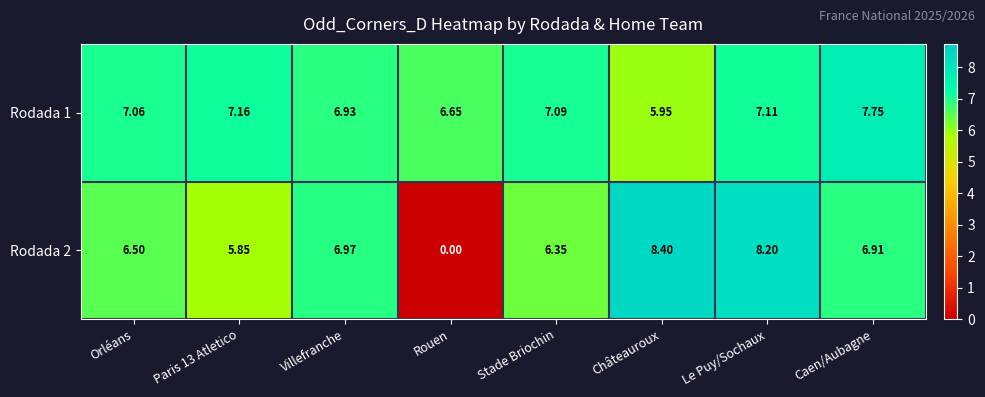

At which category is the sum across all series the highest?

Le Puy/Sochaux